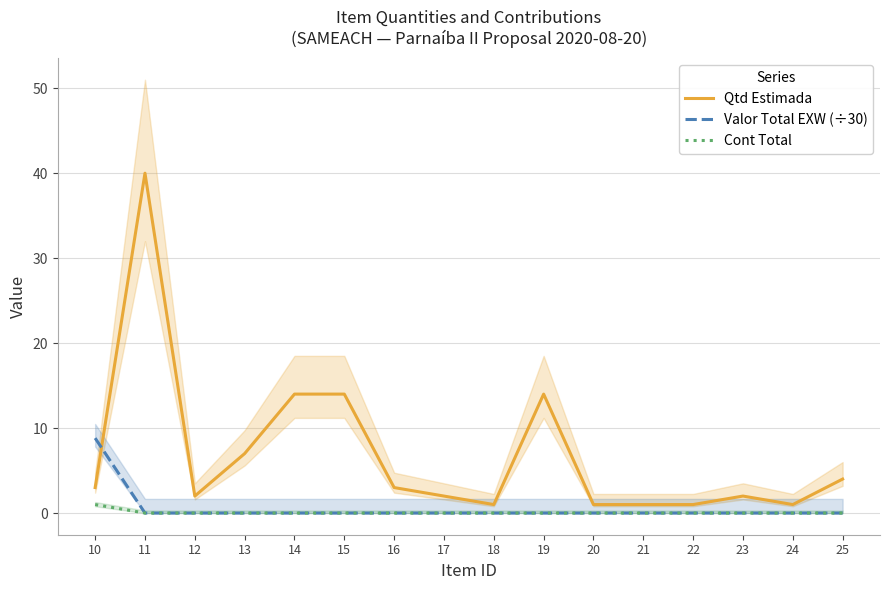

What are all the series names shown in the legend?

Qtd Estimada, Valor Total EXW (÷30), Cont Total